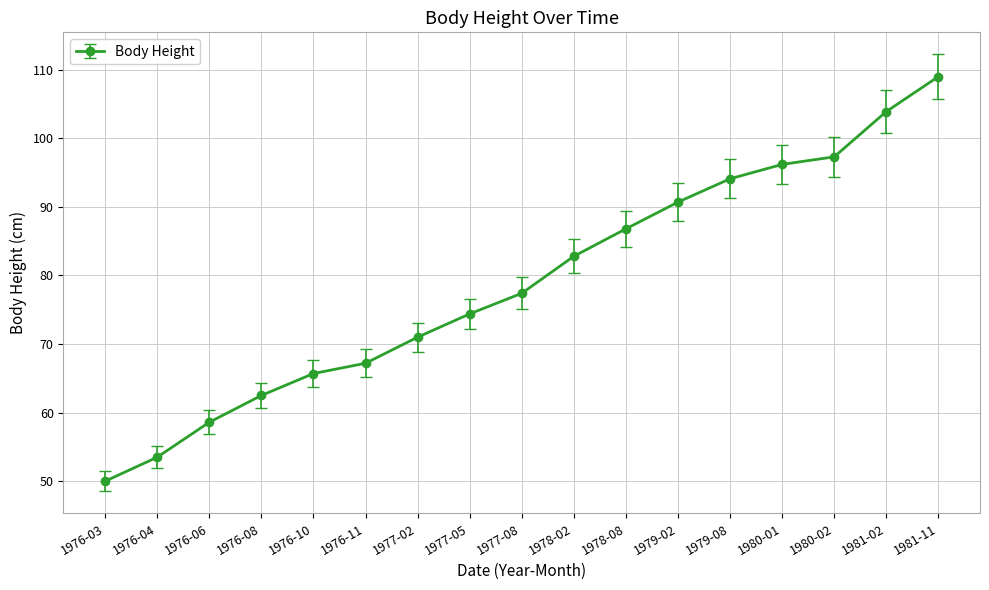

True or false: the data shows 58.6 at 1976-06.

True